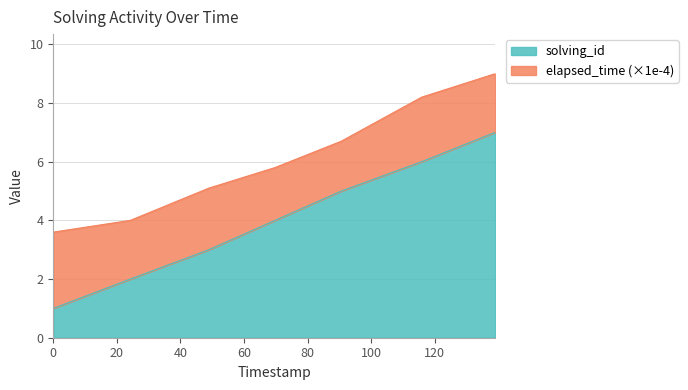

How many data points does each series have?

7